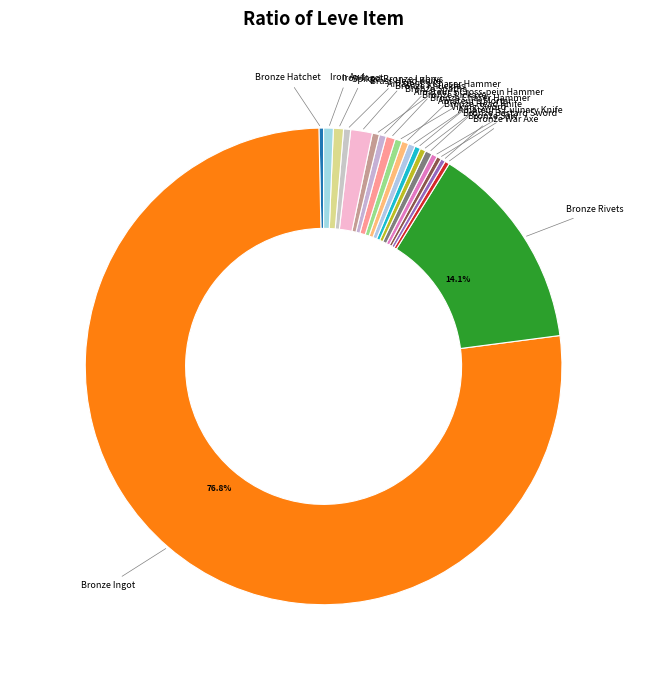

Is the sum of Amateur's Chaser Hammer and Bronze Ingot greater than half?

Yes